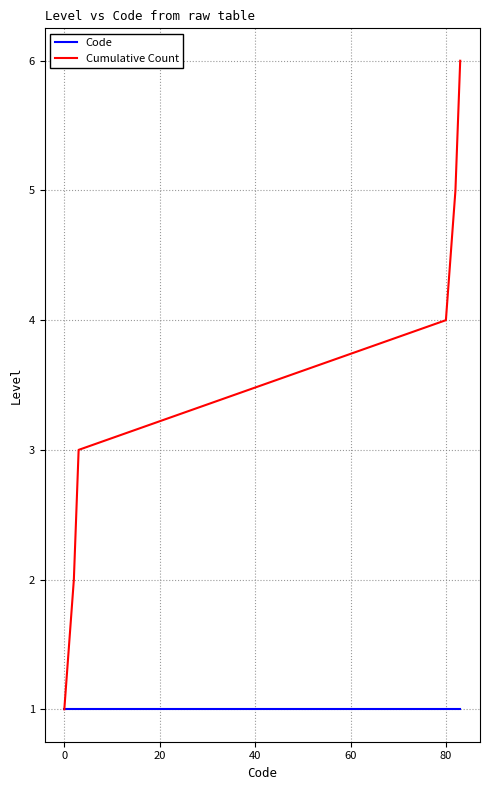

Rank the series by their maximum value, from lowest to highest.

Code, Cumulative Count